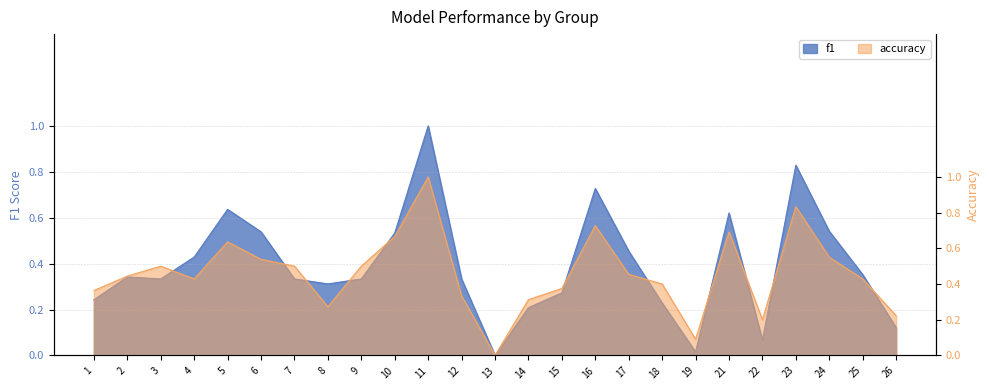

Which category has the highest value across all series?

11